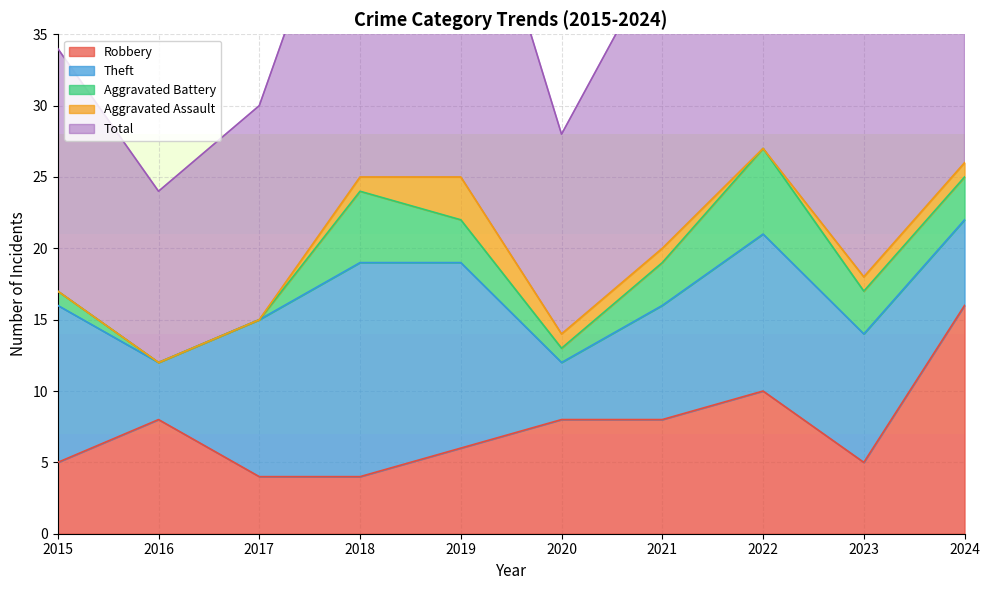

True or false: Total and Aggravated Assault cross at least once.

False